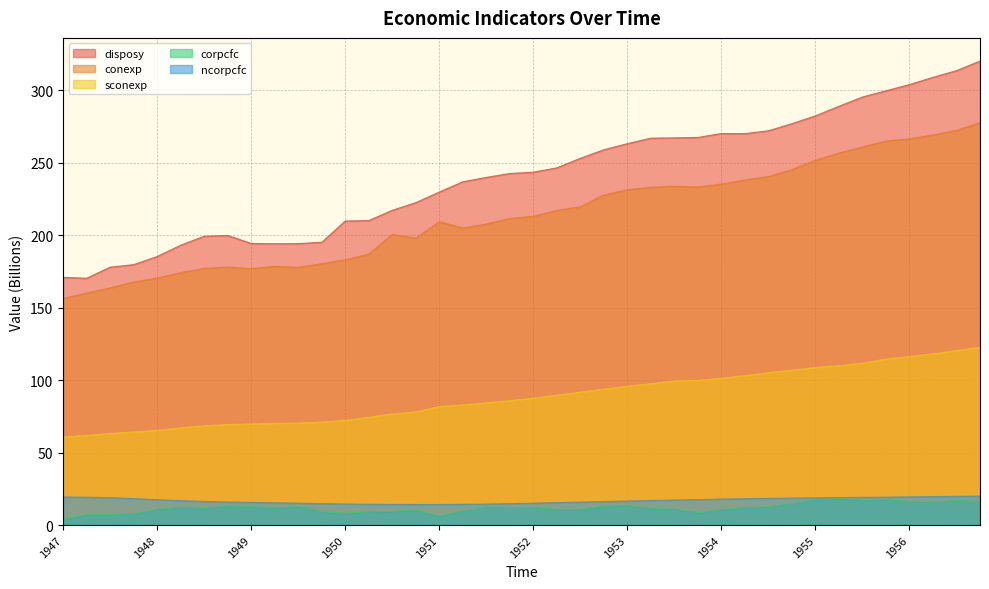

What is the maximum value shown in the chart?

320.3